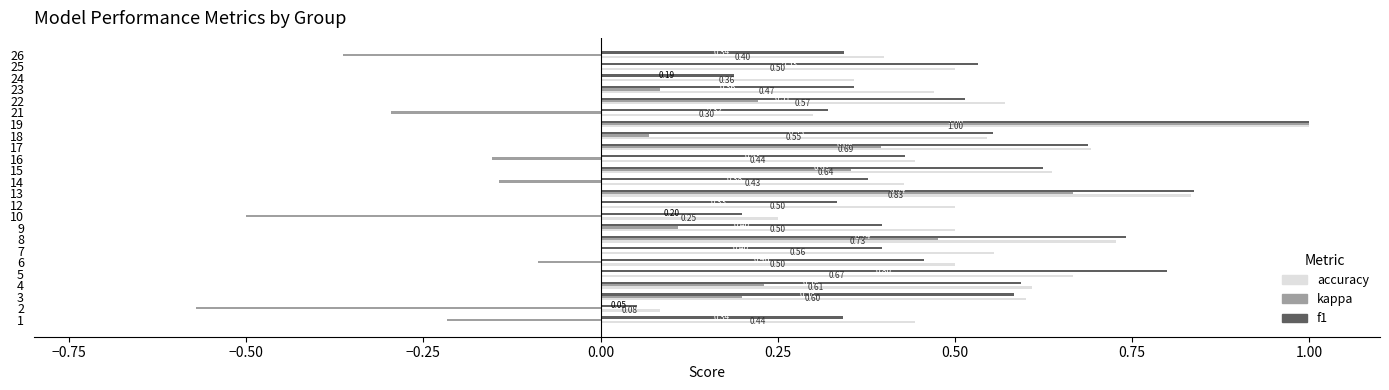

Which series changed the most between 1 and 25?

kappa